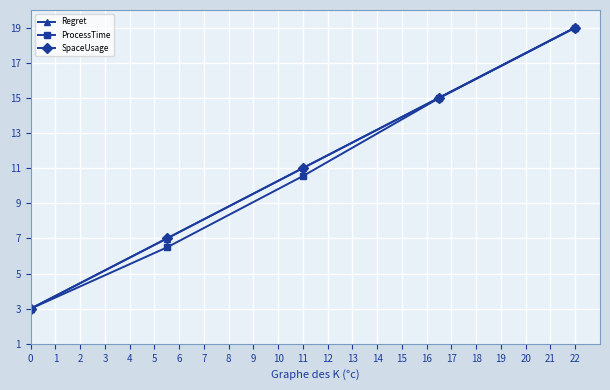

How many lines are shown in the chart?

3